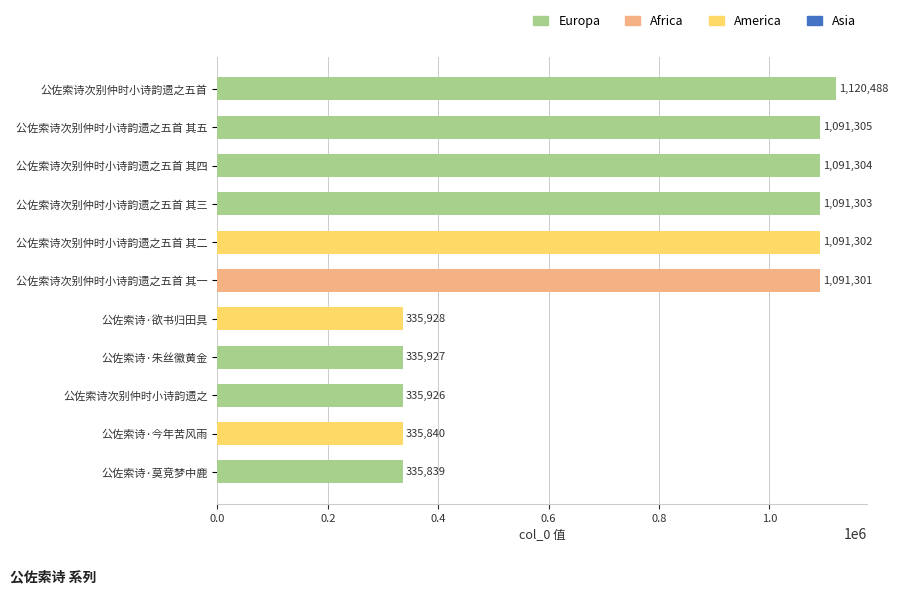

Read the value at 公佐索诗次别仲时小诗韵遗之五首 其一.

1091301